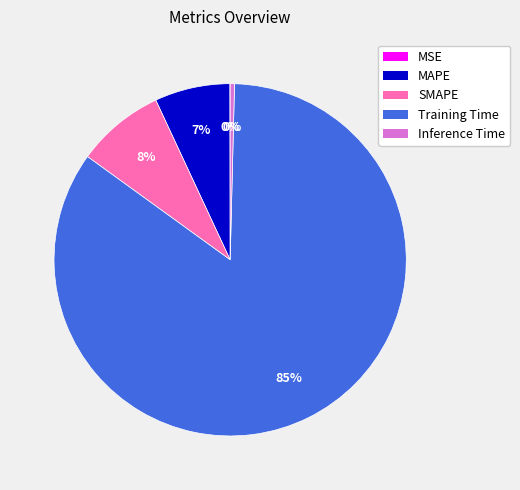

The SMAPE slice represents 1% of the pie. True or false?

False